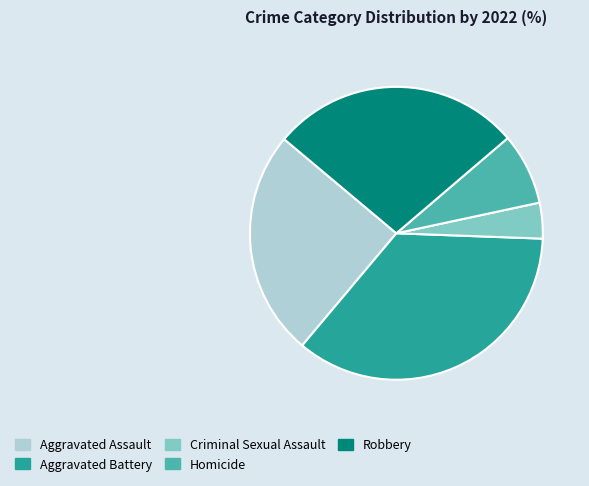

Approximately how many times larger is the value at Aggravated Battery compared to Criminal Sexual Assault?

9.0